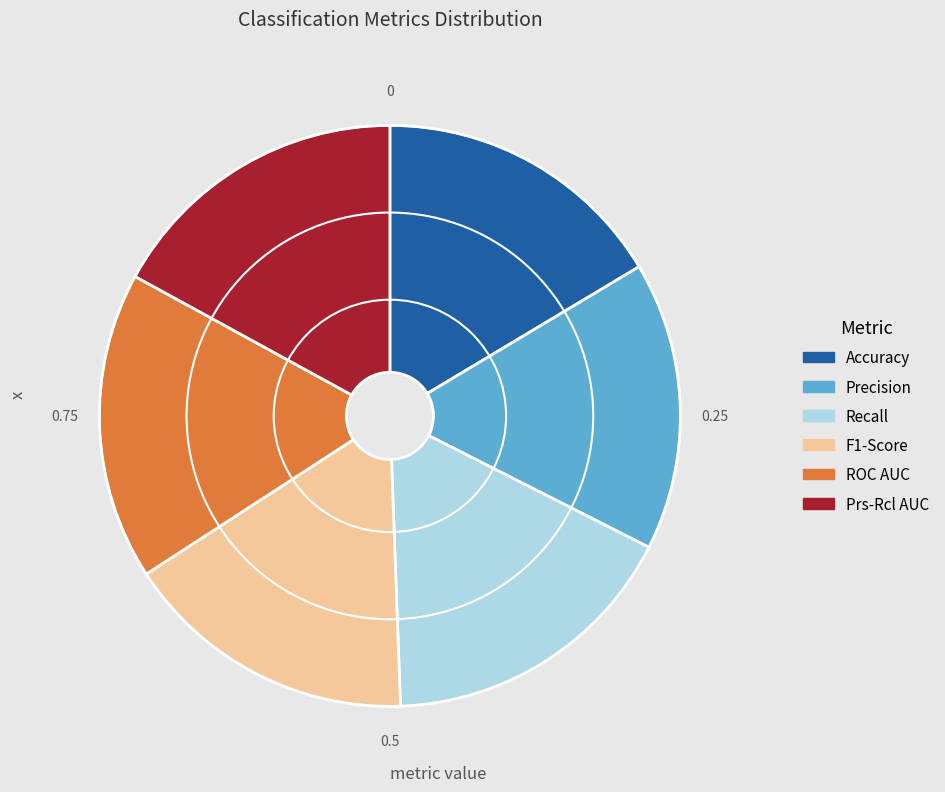

What is the ratio of the value at Precision to the value at Recall?

0.9